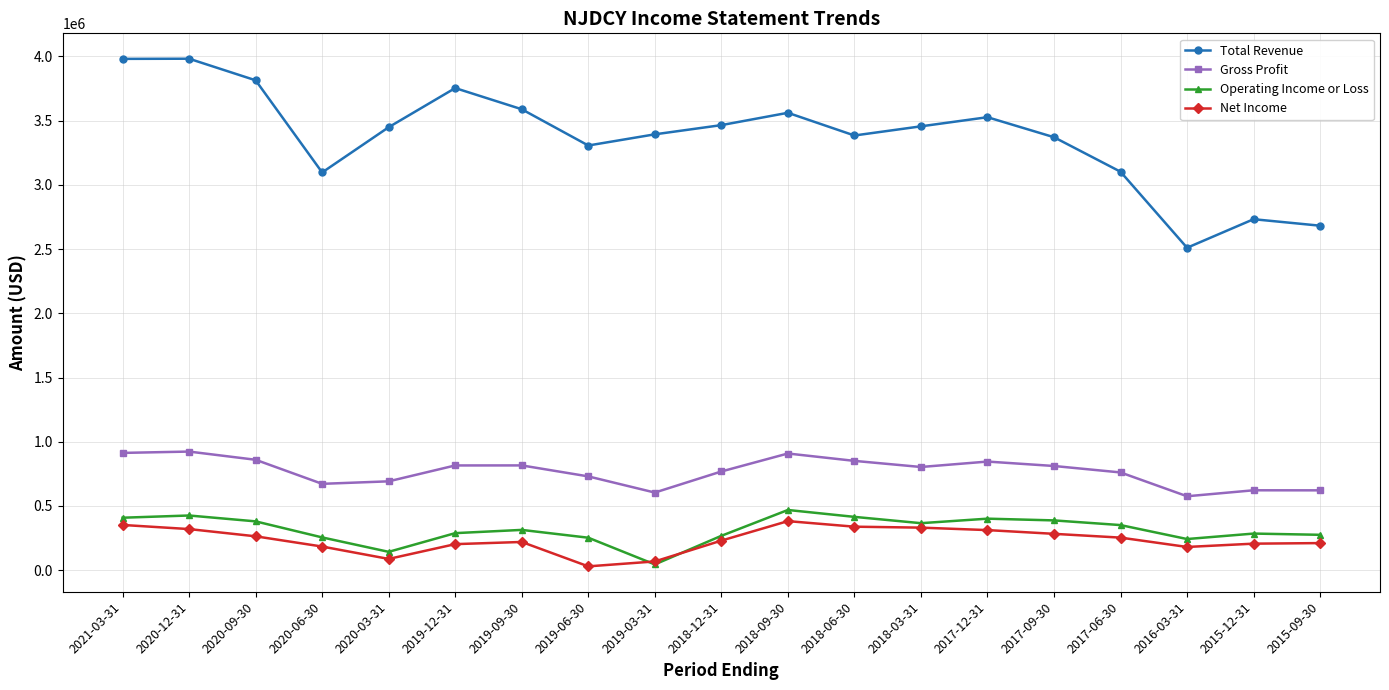

What is the difference between the second highest and second lowest values in the Operating Income or Loss series?

282900